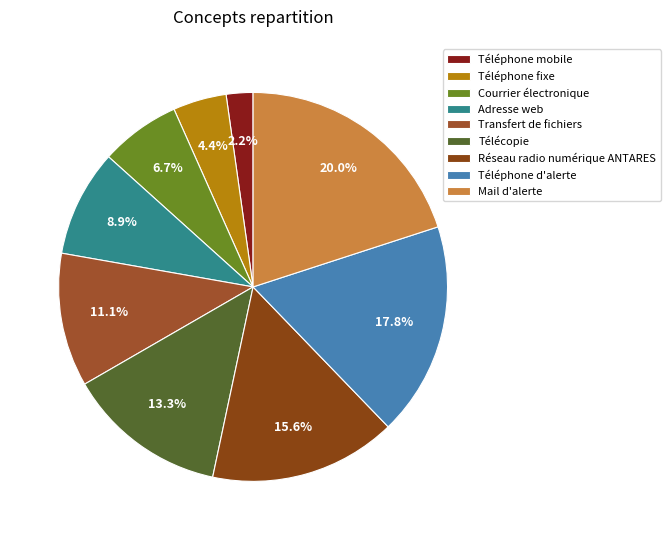

What portion of the pie excludes Courrier électronique?

93.3%